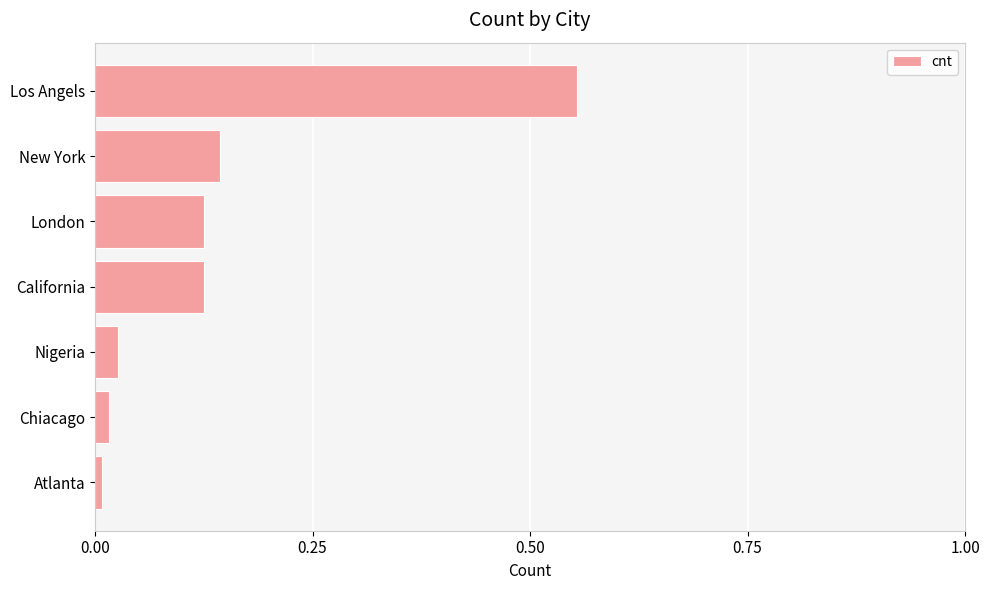

Which category has the highest value across all series?

Los Angels